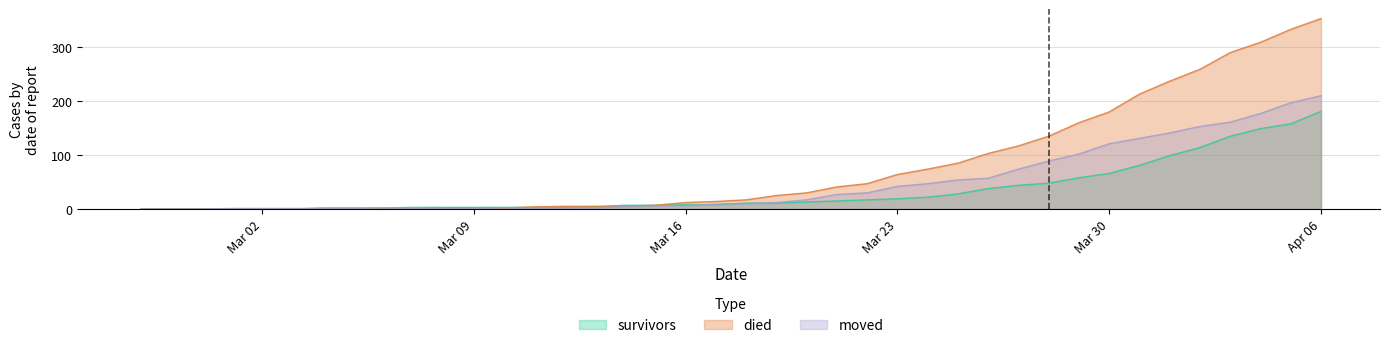

At which label does survivors first exceed 11?

2020-03-20